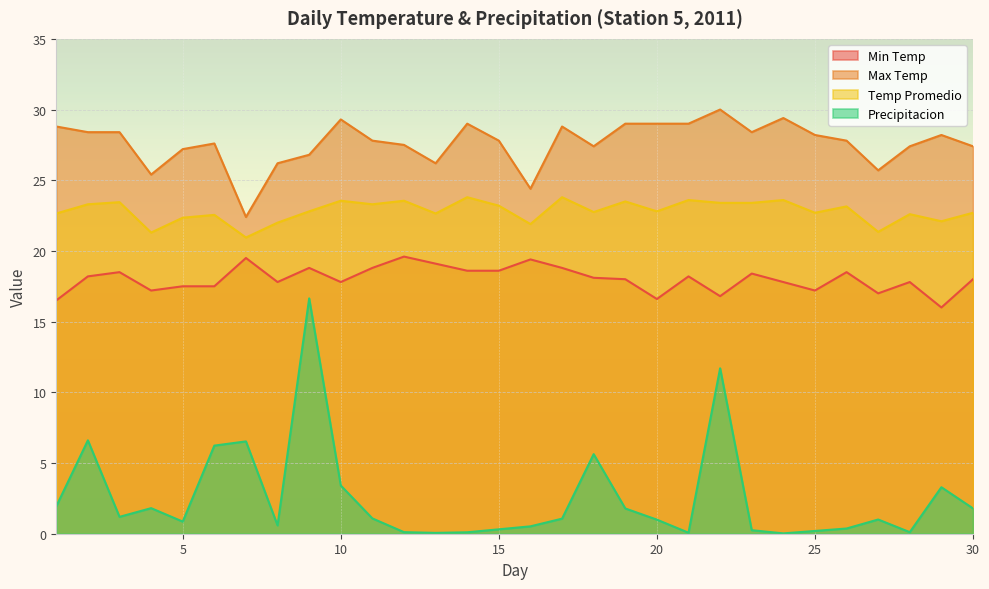

What is the difference between the maximum and minimum values in the Min Temp series?

3.6